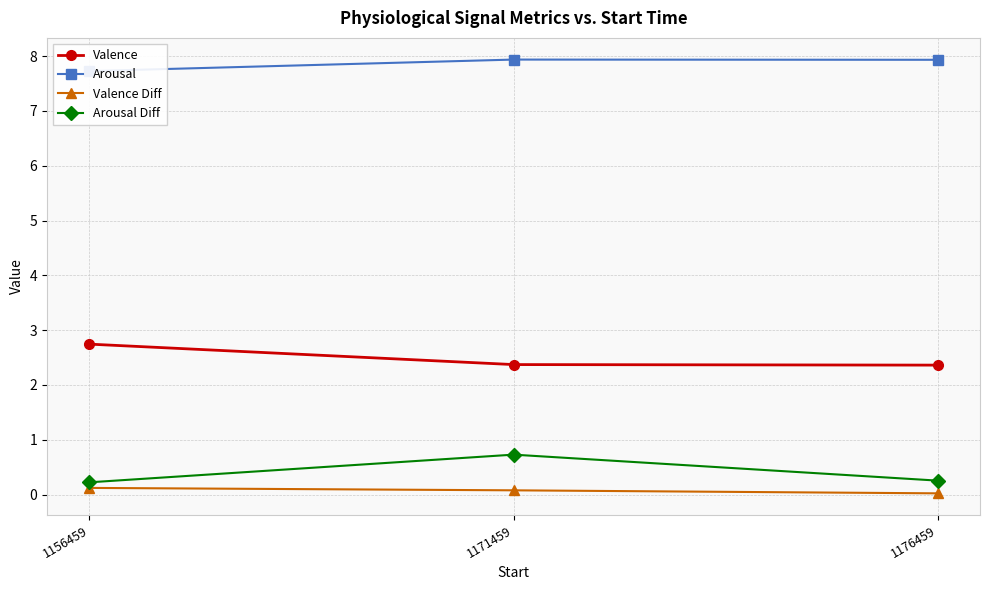

Rank the categories by Arousal Diff value from lowest to highest.

1156459, 1176459, 1171459